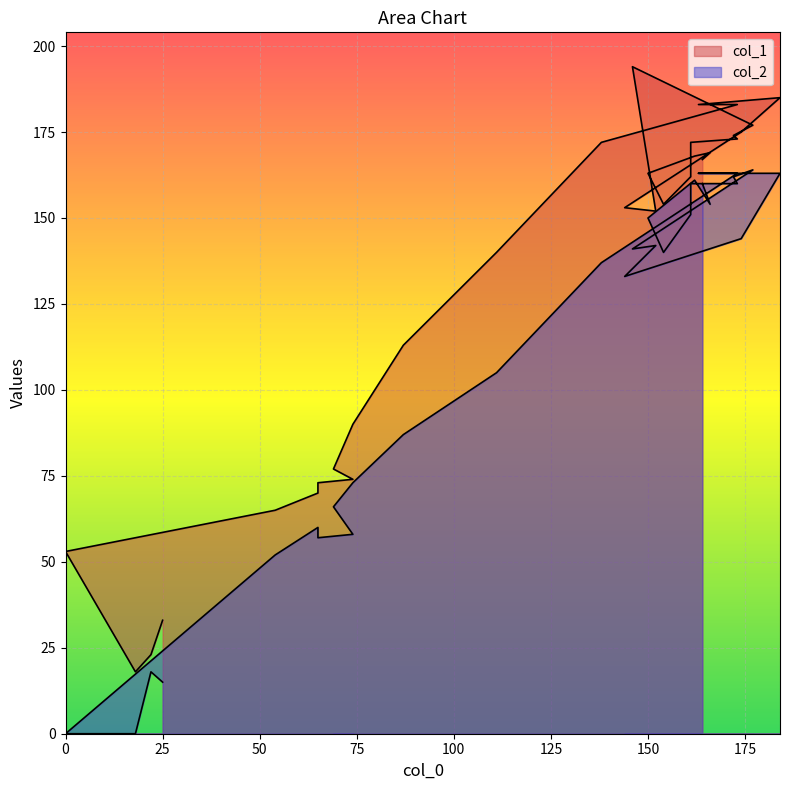

Where is the first local maximum for col_2?

50